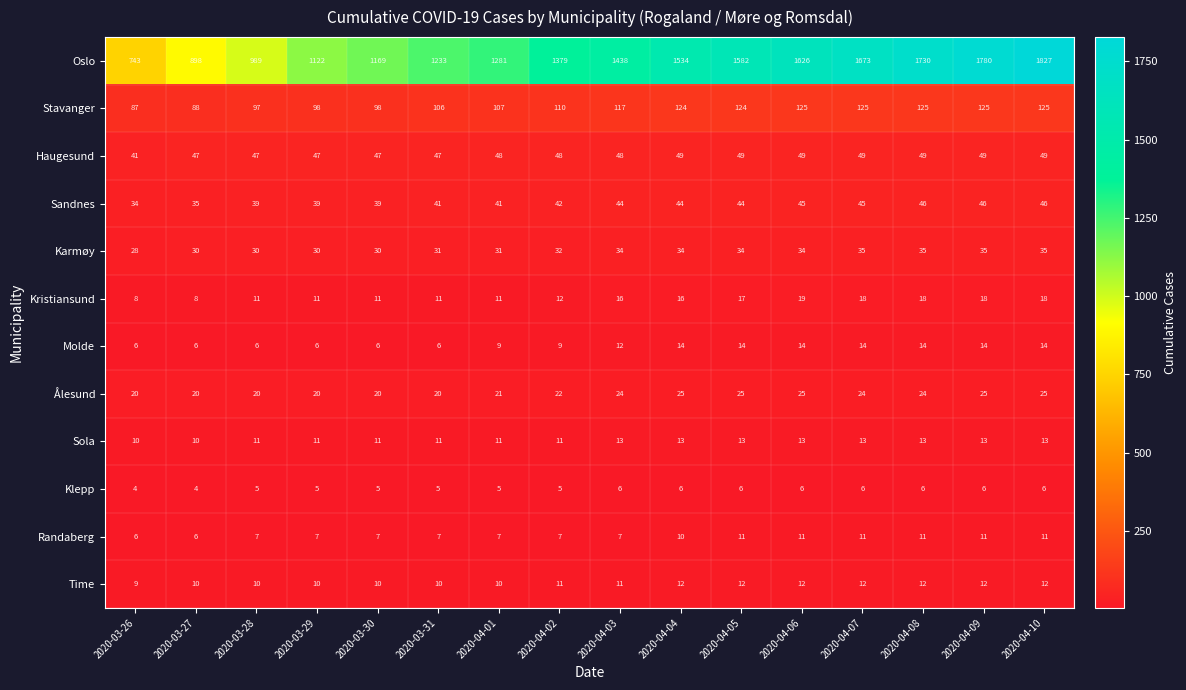

Which series has the largest total across all categories?

Oslo